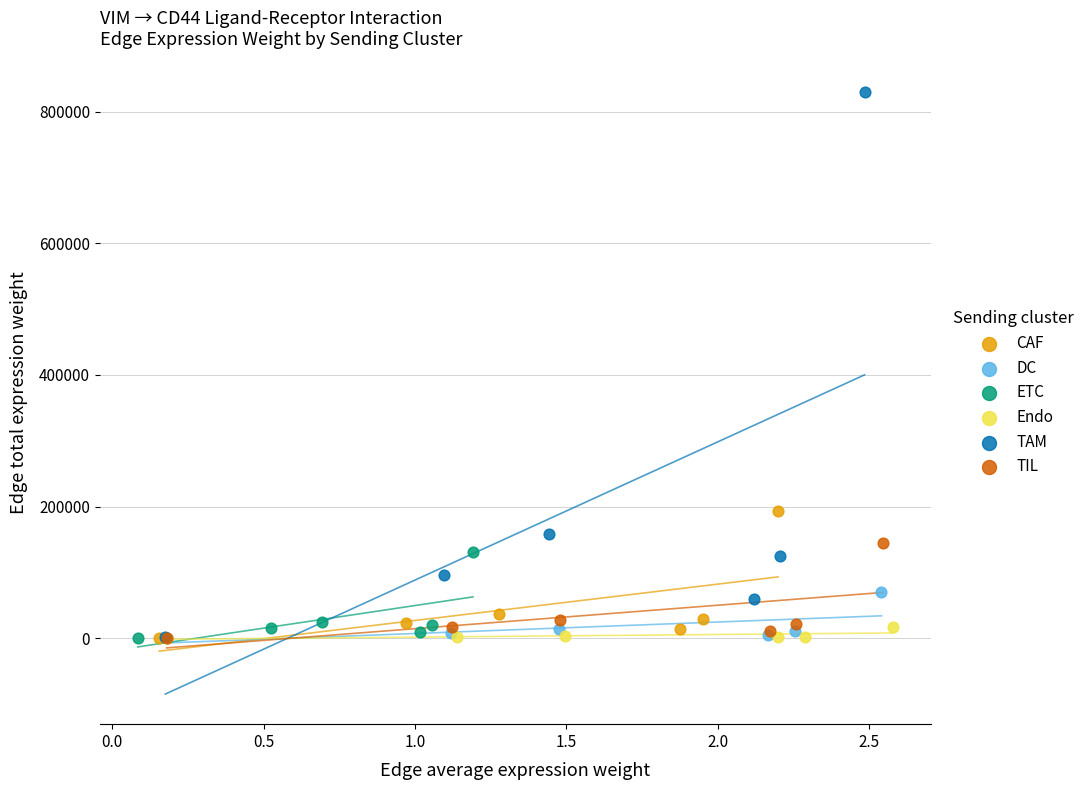

Which series reaches the maximum Y coordinate?

TAM